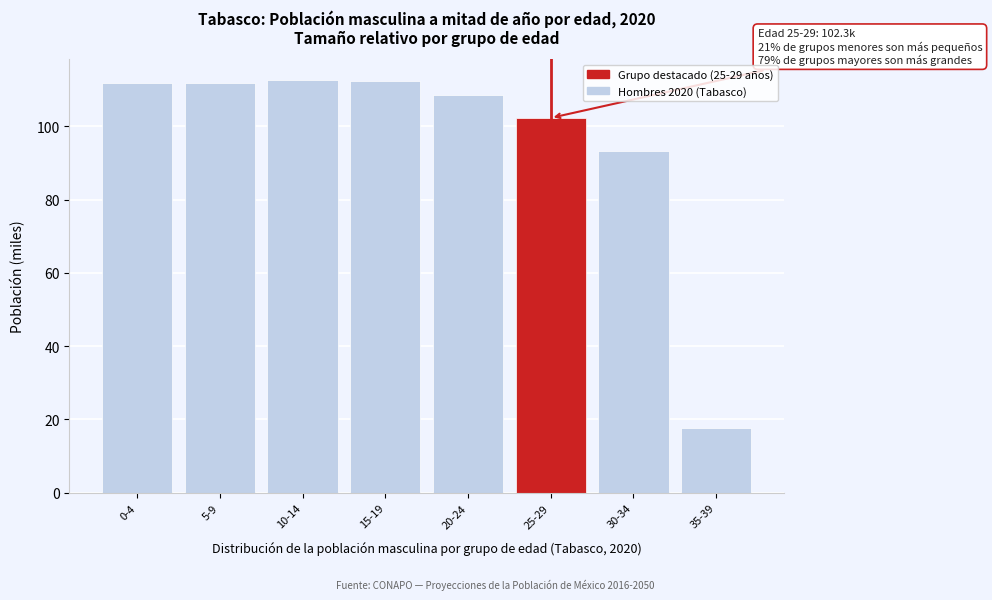

What position from the left is 20-24?

5